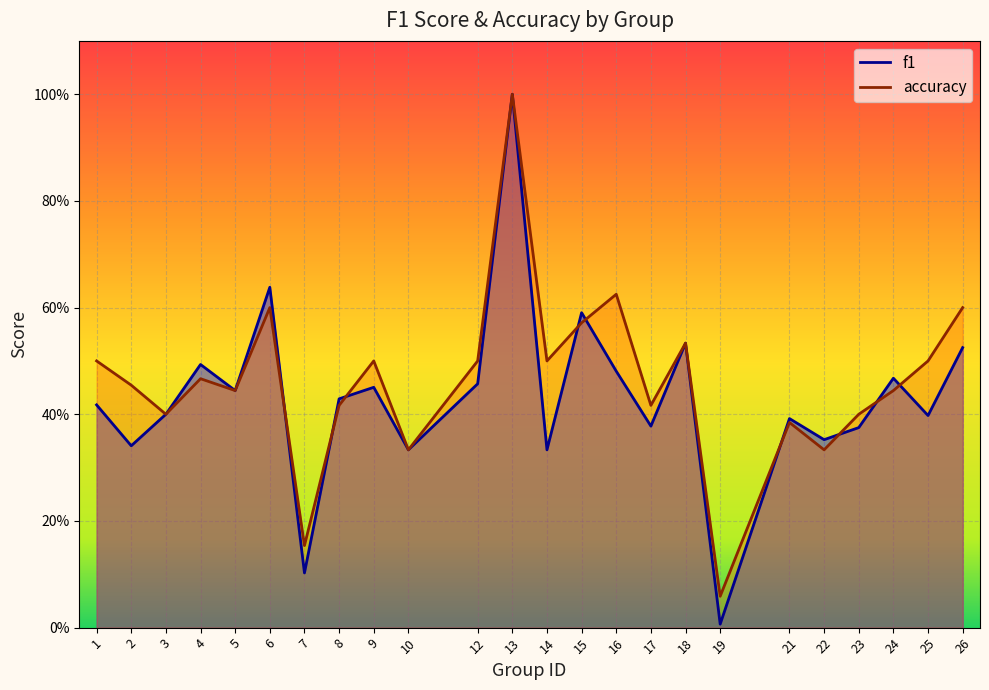

What is the maximum value for accuracy?

1.0